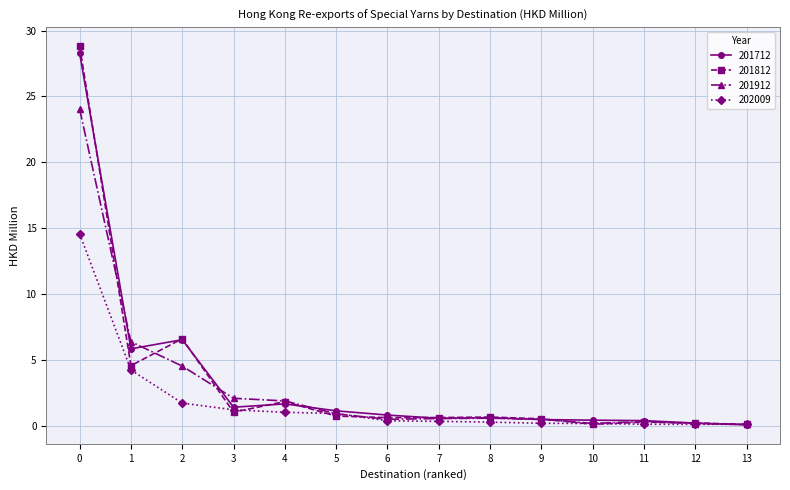

Which series has the largest range (max minus min)?

201812